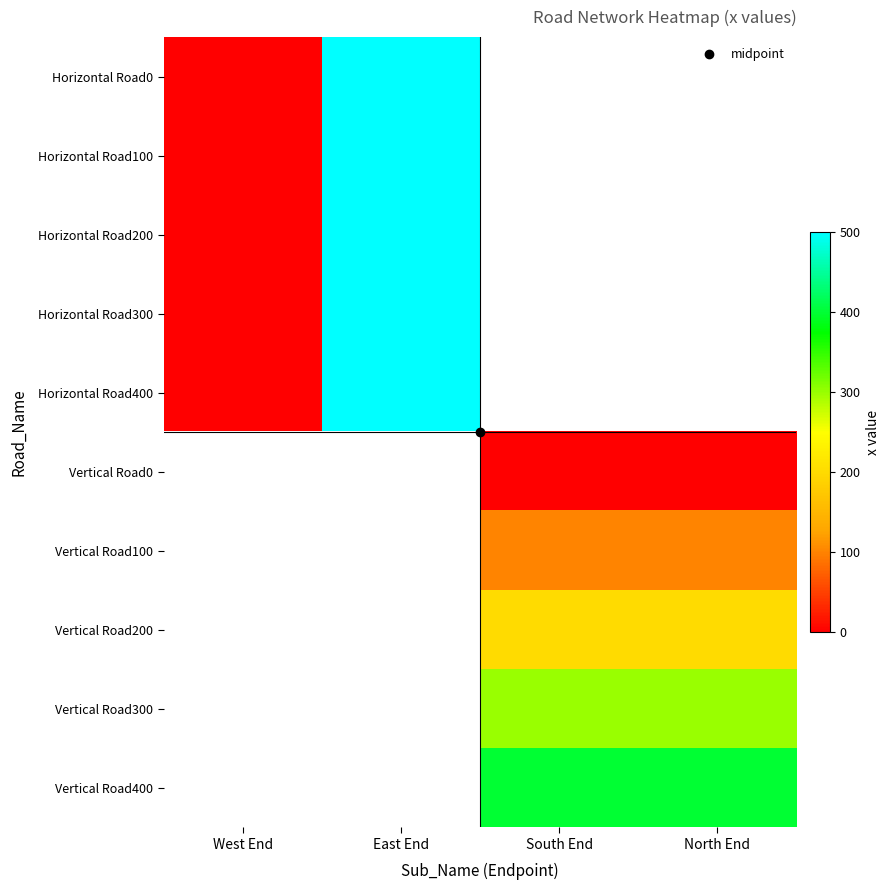

What is the difference between the maximum and minimum values in the Horizontal Road100 series?

500.0